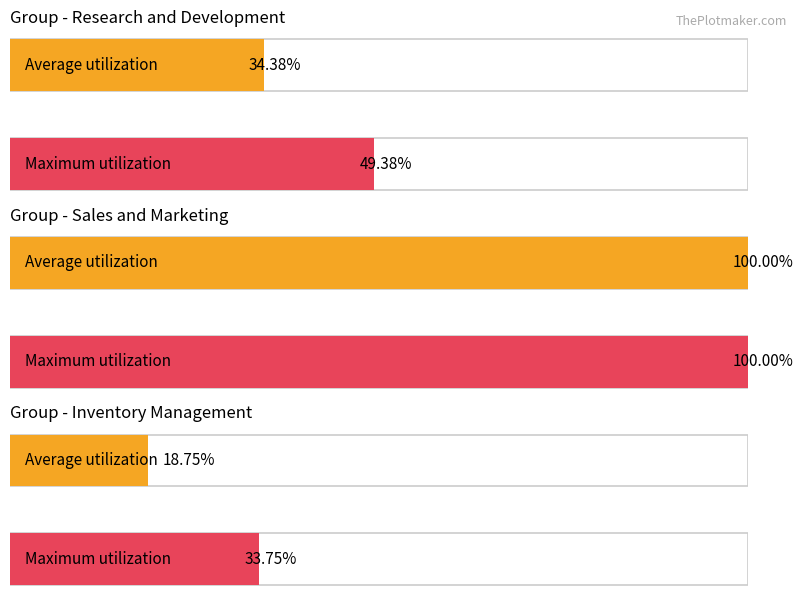

List the series in order of their peak value, lowest first.

Inventory Management, Research and Development, Sales and Marketing